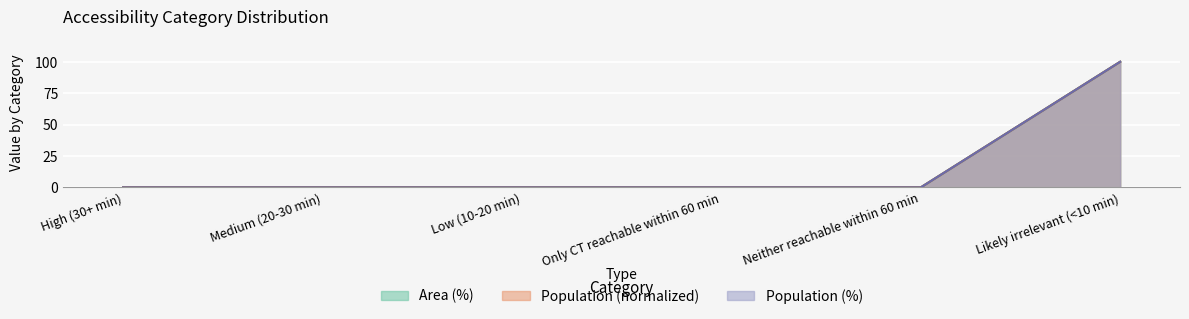

True or false: Area (%) and Population cross at least once.

False